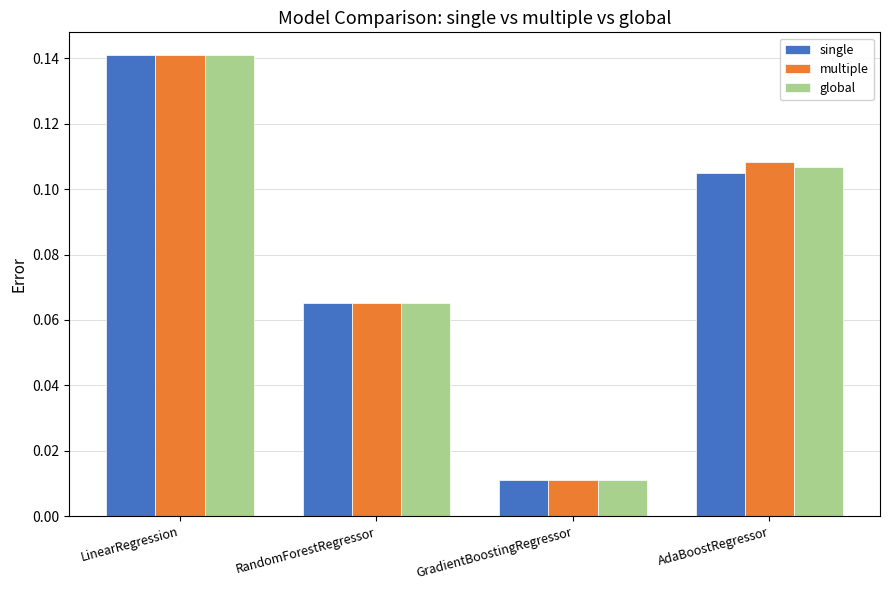

How many groups of bars are there?

4